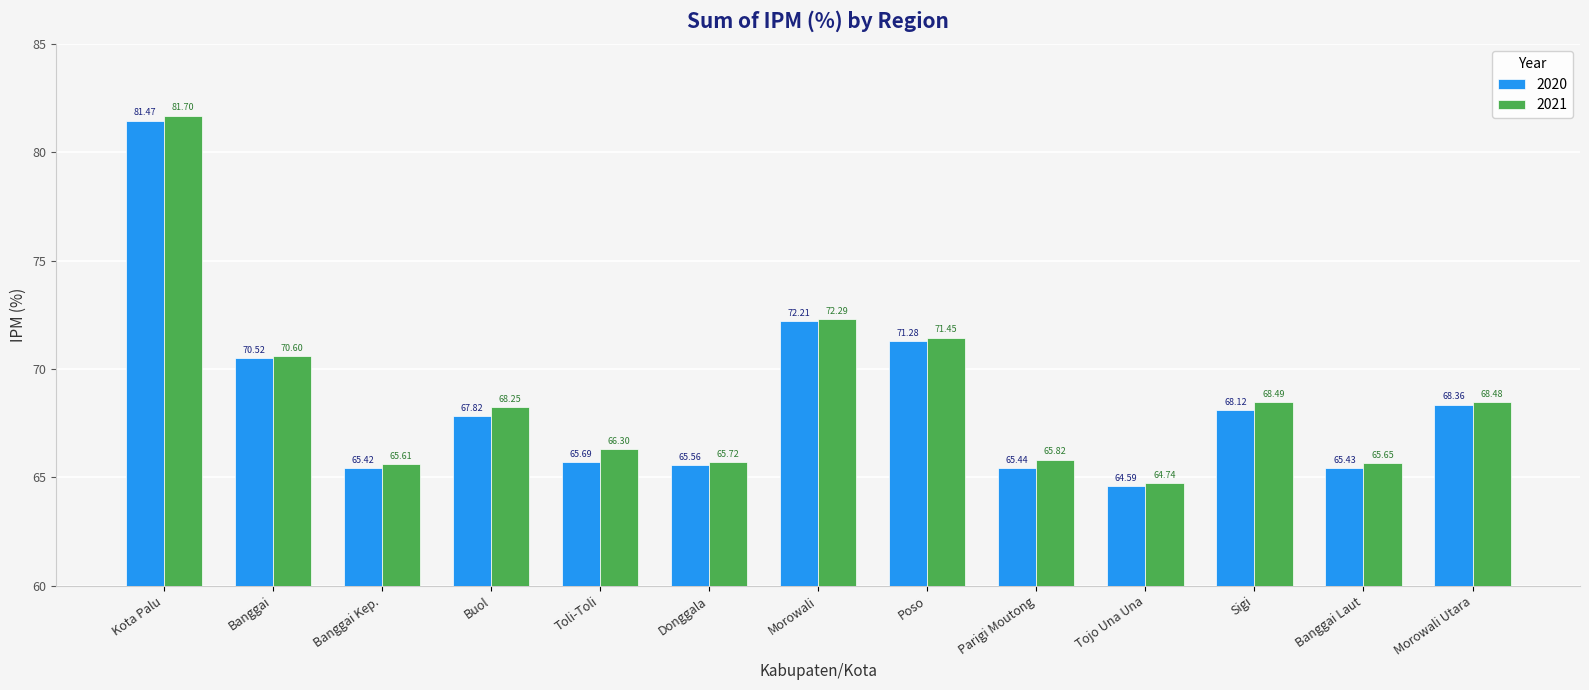

What is the total value across all series at Sigi?

136.6